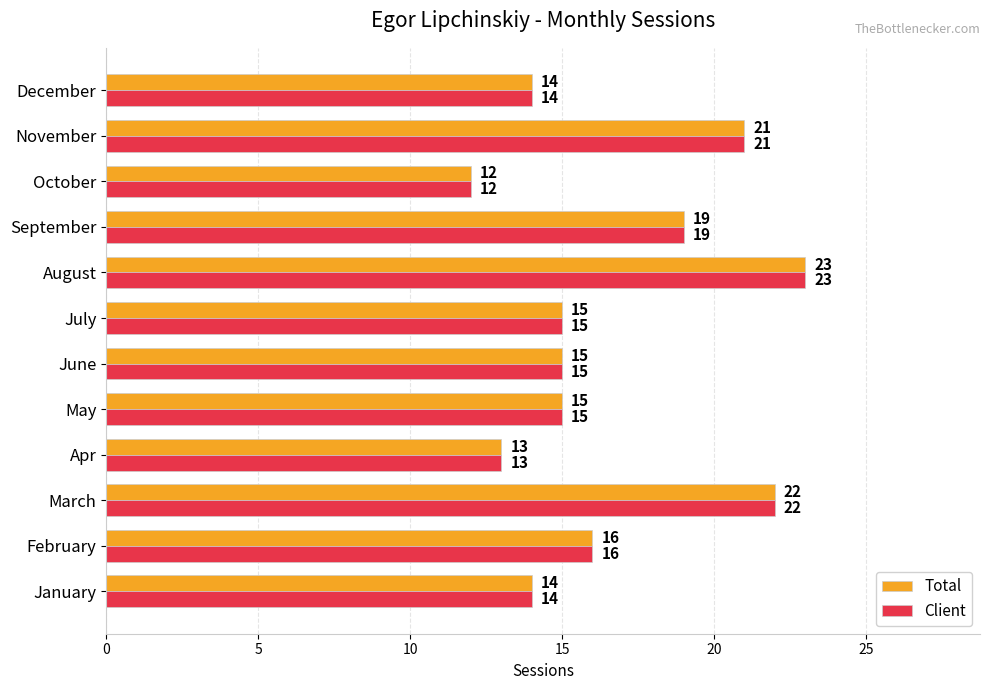

The Client series shows 19 at October. True or false?

False